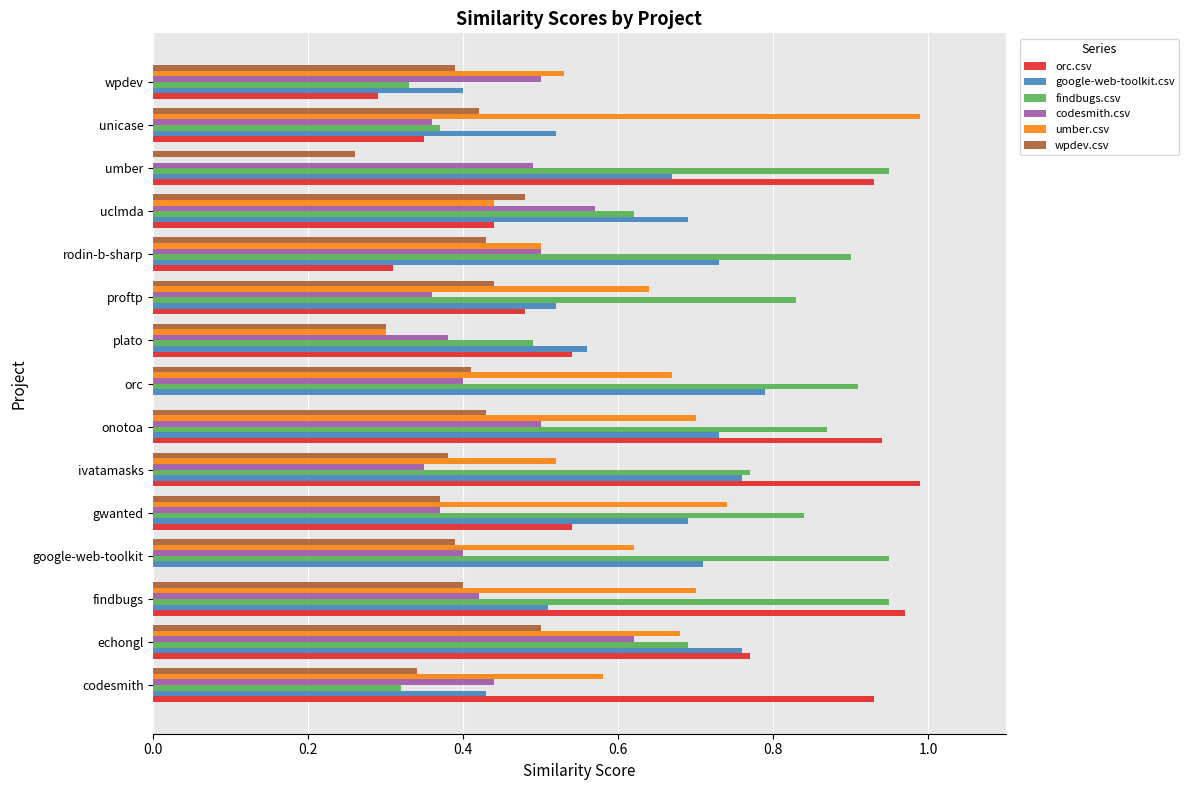

Which category has the highest value in the google-web-toolkit.csv series?

orc